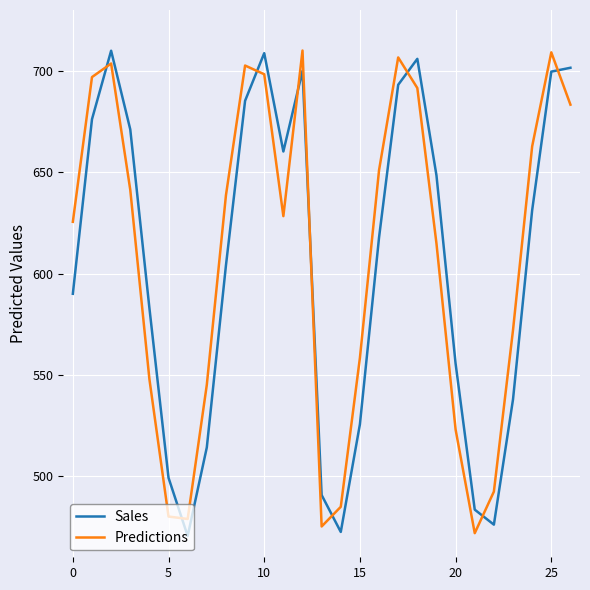

What is the highest value of the Predictions series?

710.0